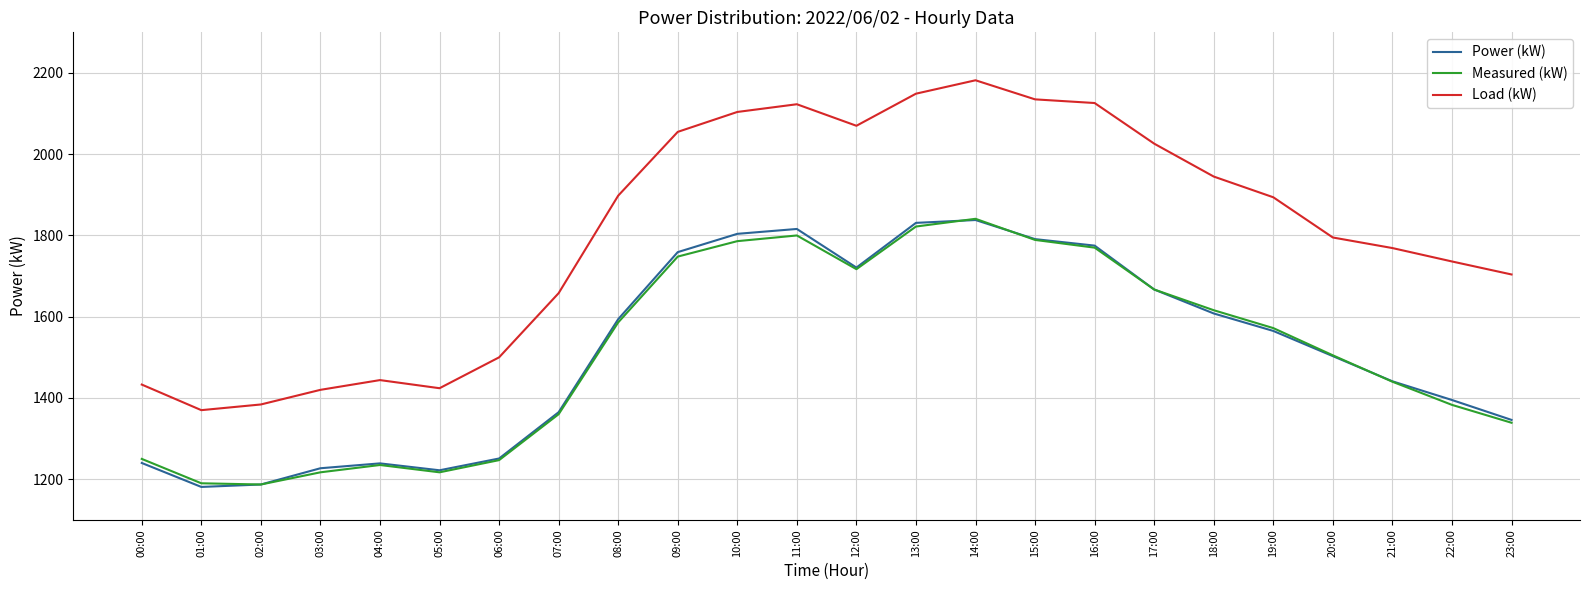

Which series has the largest range (max minus min)?

Load (kW)